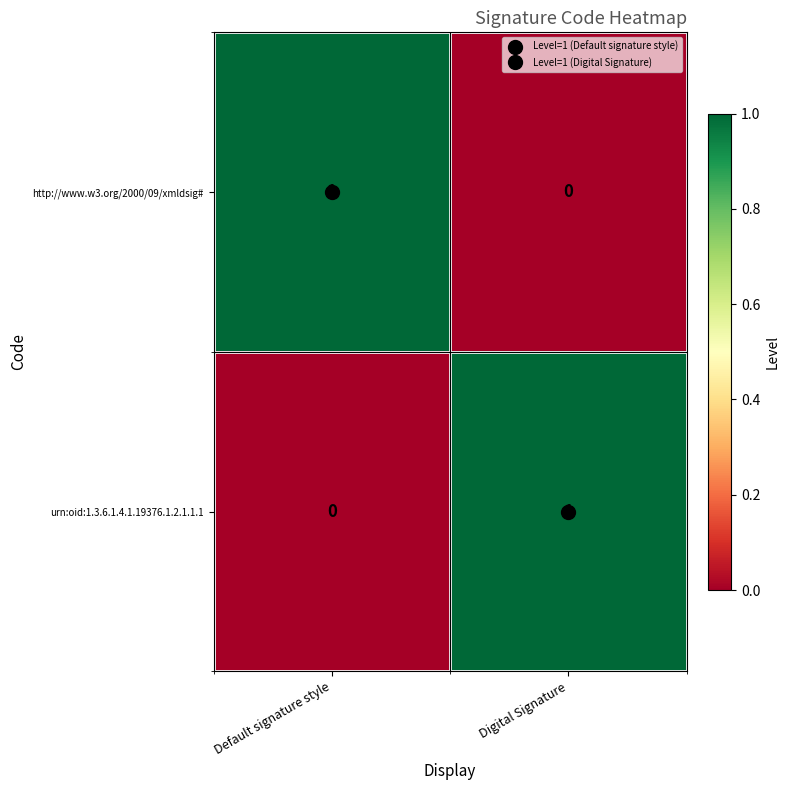

Is it true that http://www.w3.org/2000/09/xmldsig# equals 0 at Digital Signature?

True